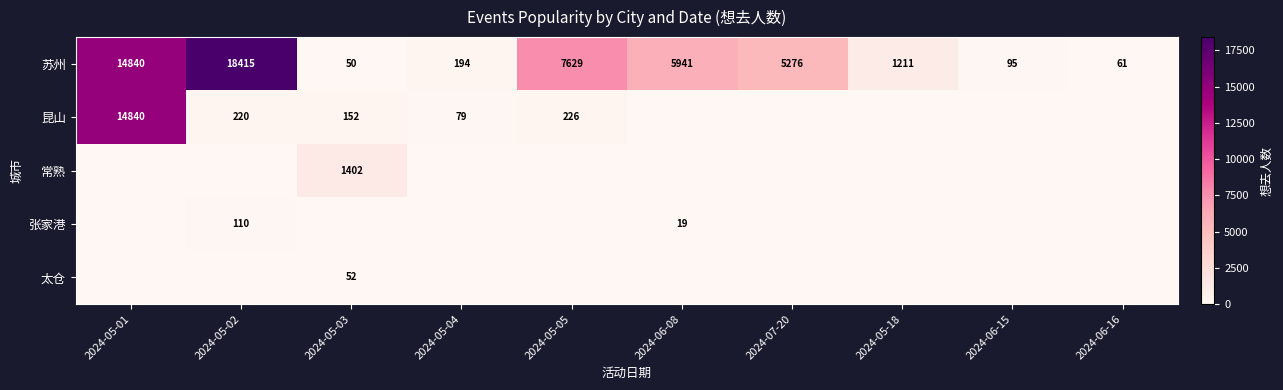

The 苏州 series shows 17 at 2024-06-16. True or false?

False